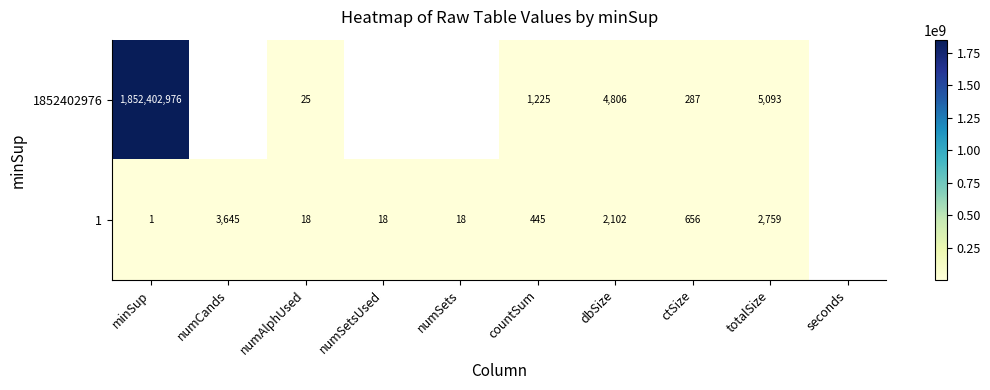

At how many categories does at least one series exceed 434432083?

1